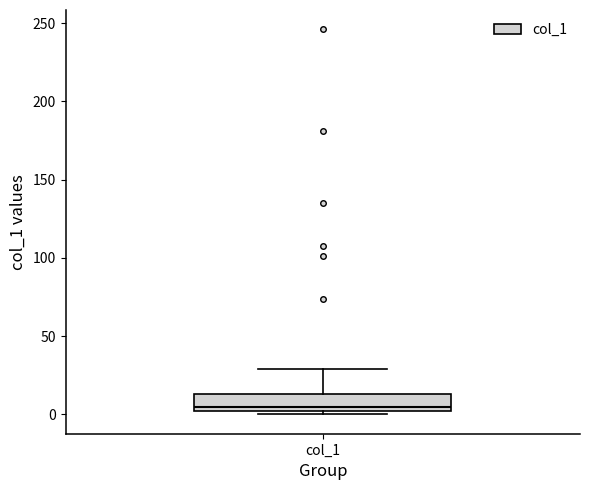

Read this box plot against the y-axis: the position of the median line, the range covered by the box, and the ends of both whiskers. The values are not printed on the chart, so give them approximately, as read against the axis.

median 5, box 0 to 15, whiskers 0 (just below the box's lower edge) to 30